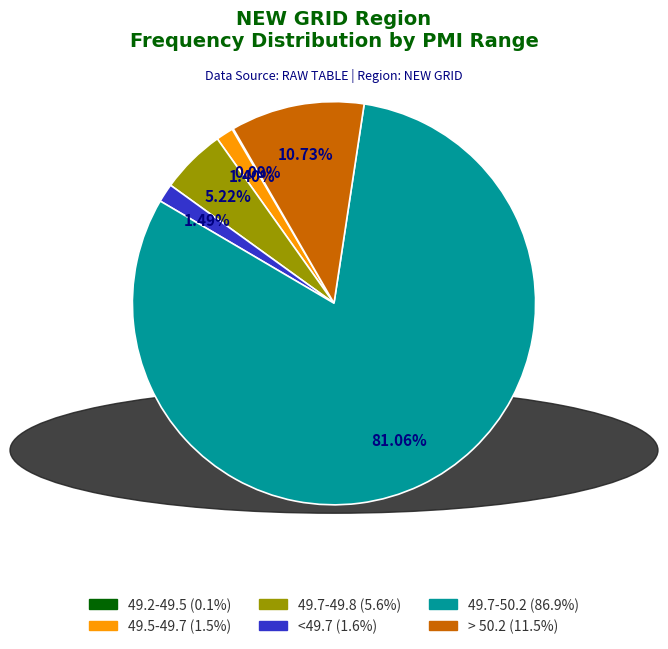

Does any single category account for the majority?

Yes